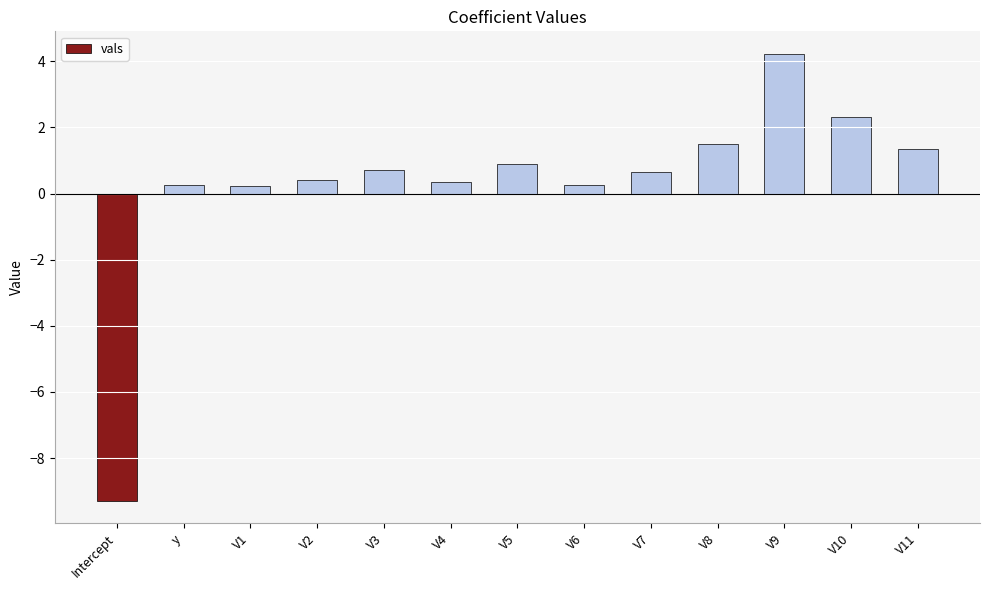

What is the change in value from V2 to V8?

+1.1